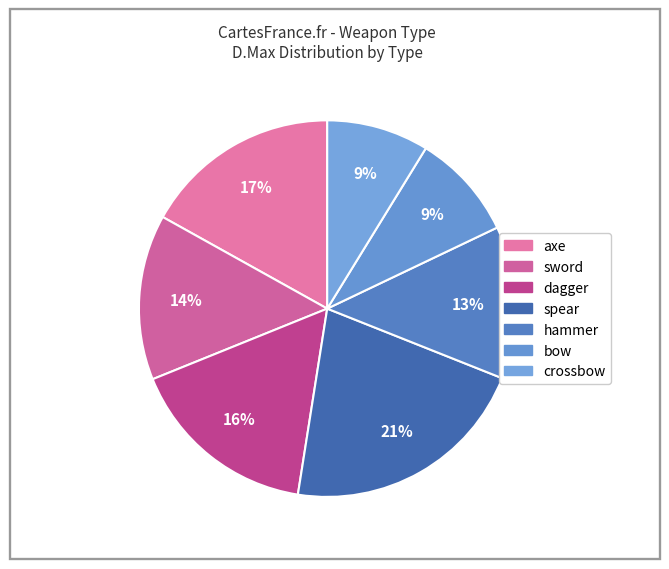

Count the number of slices in the pie.

7